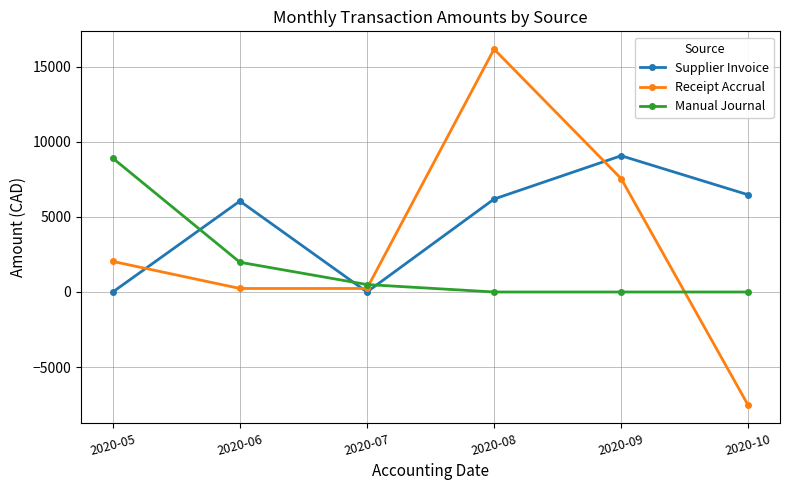

The value of Receipt Accrual at 2020-09 is 2059.0. True or false?

False